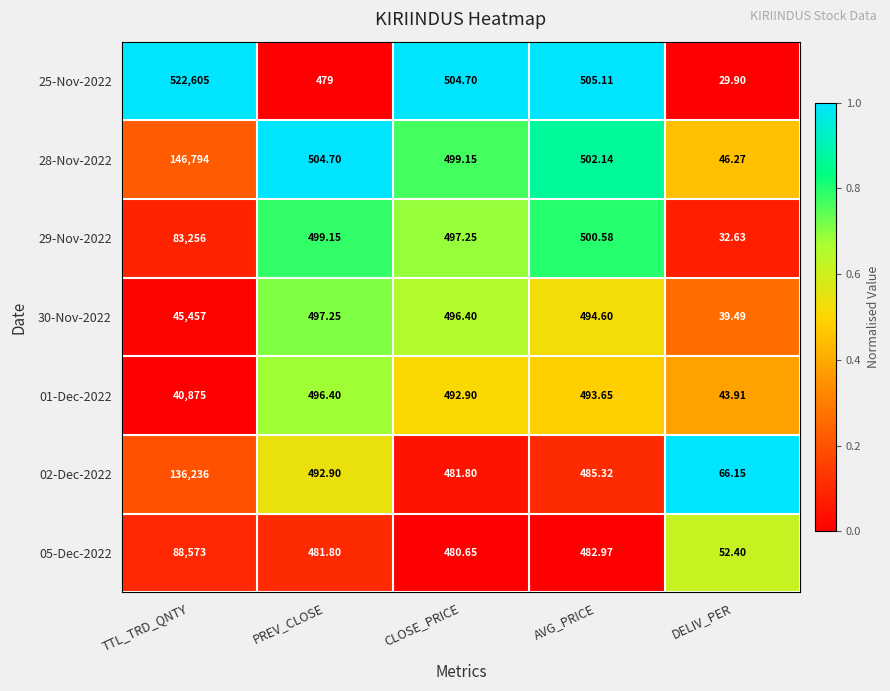

Where does the 28-Nov-2022 series first go above 502?

TTL_TRD_QNTY